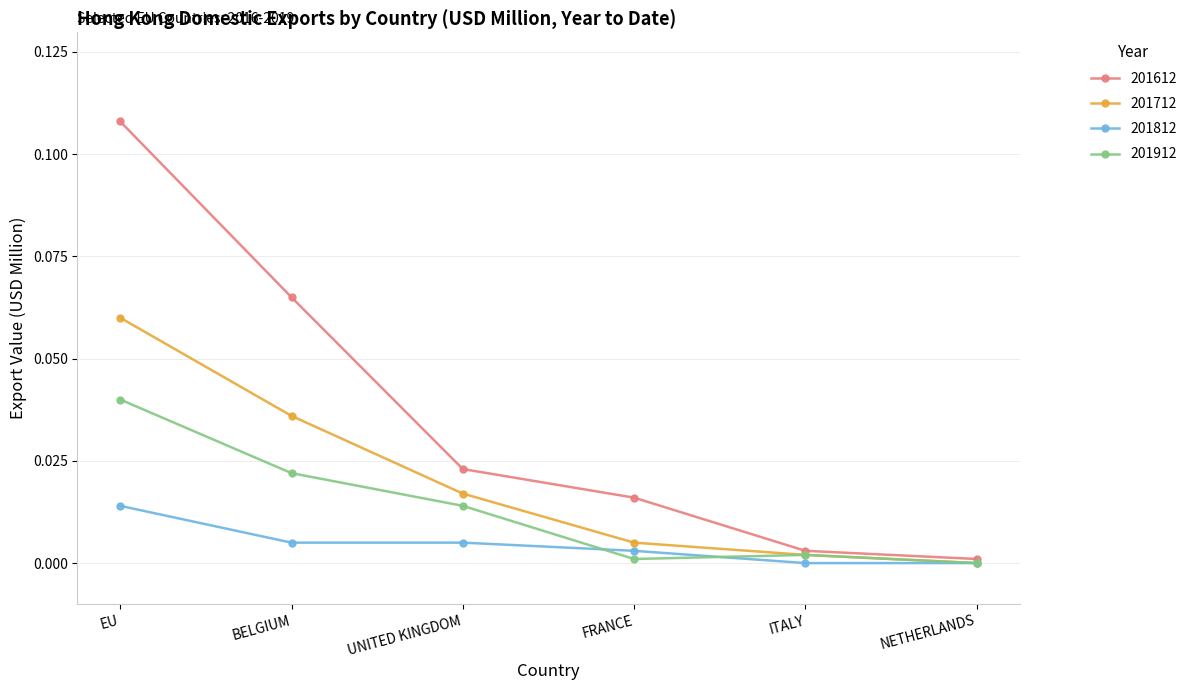

Which series has the largest range (max minus min)?

201612